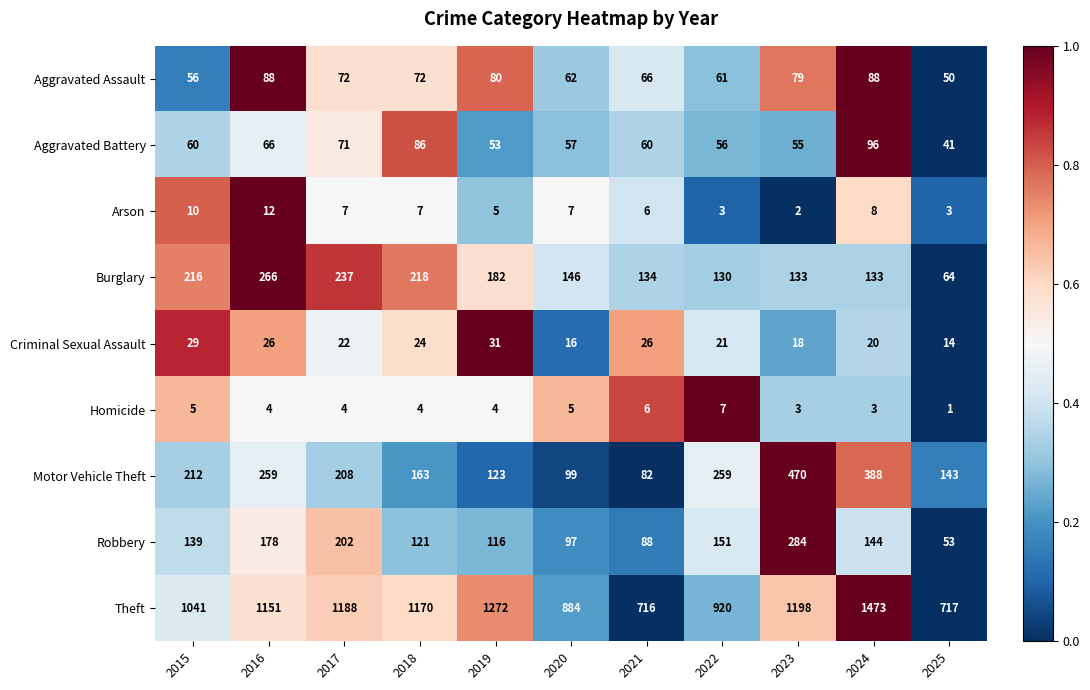

List the series in order of their peak value, highest first.

Theft, Motor Vehicle Theft, Robbery, Burglary, Aggravated Battery, Aggravated Assault, Criminal Sexual Assault, Arson, Homicide